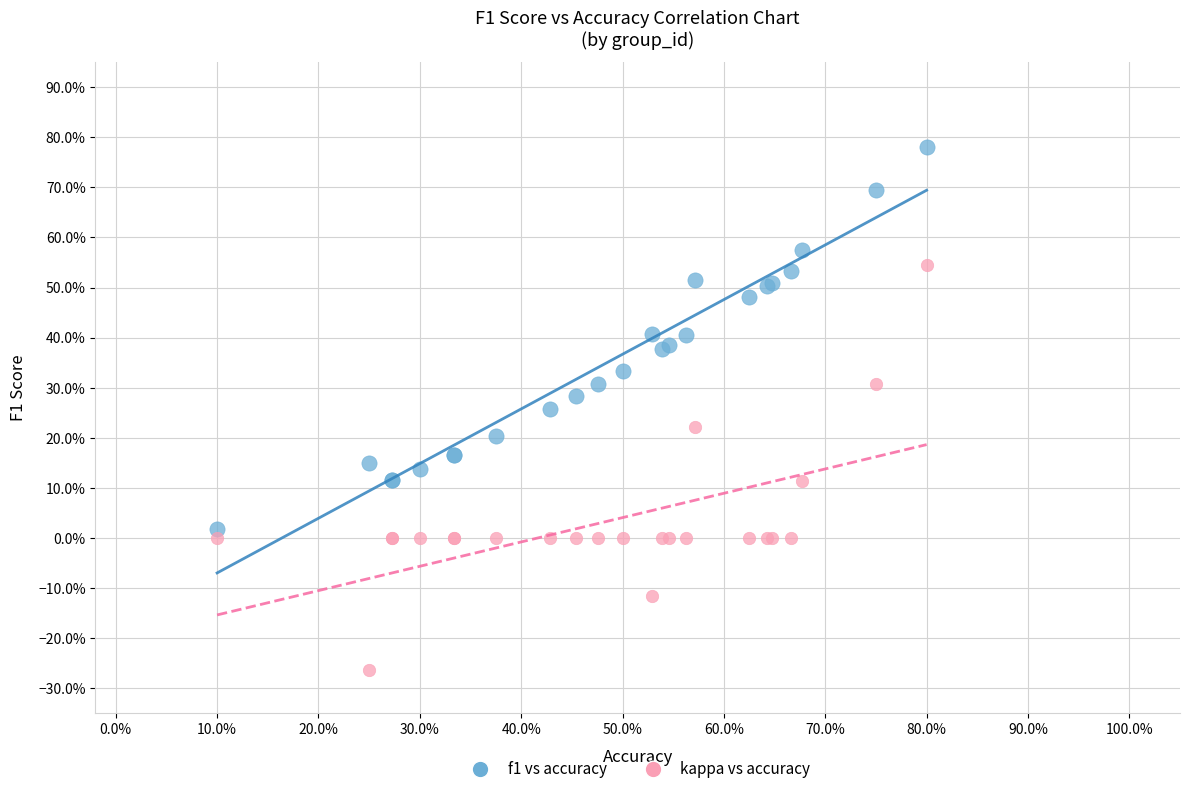

Which series reaches the maximum Y coordinate?

f1 vs accuracy